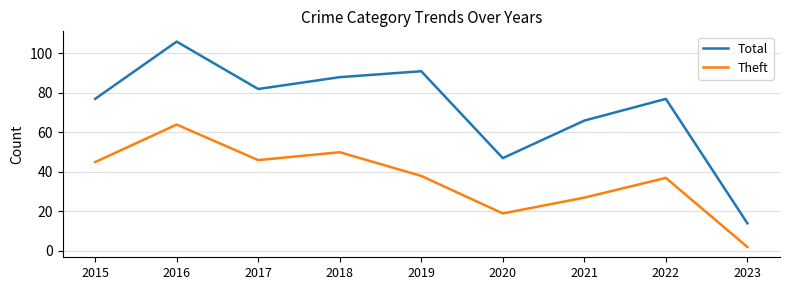

Is the value of Theft at 2021 greater than the value of Total at 2016?

No